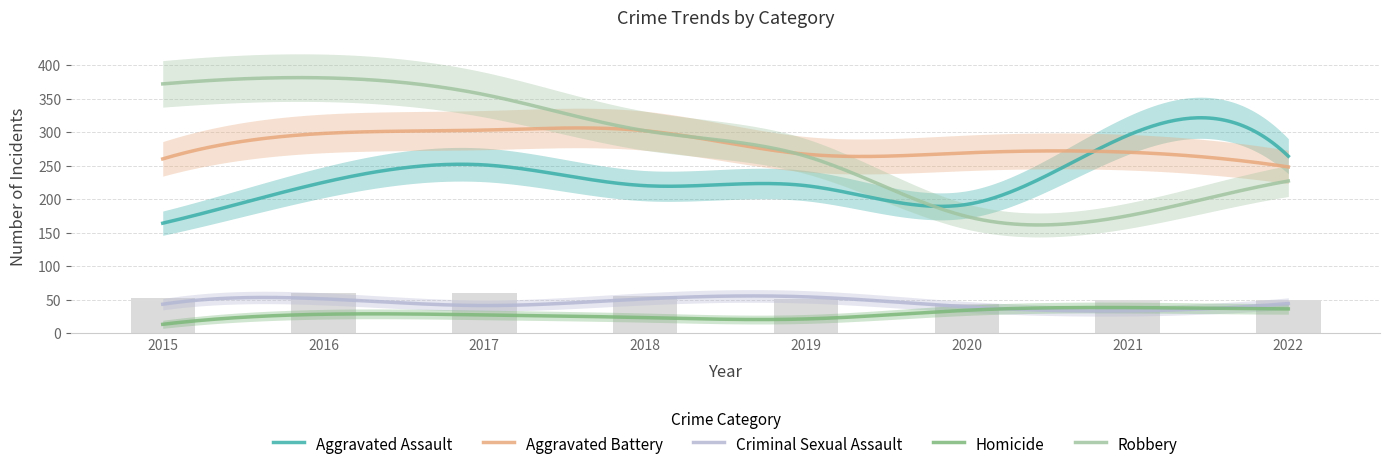

The Aggravated Battery series shows 267 at 2019. True or false?

True